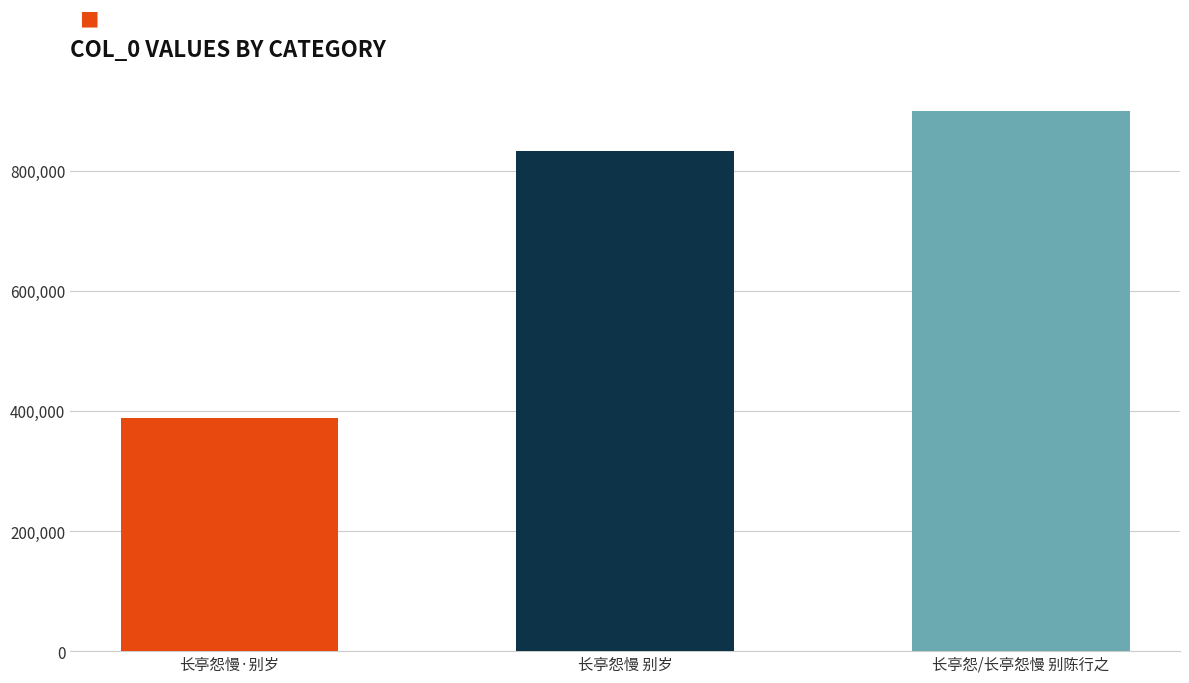

How many distinct data groups are displayed?

1